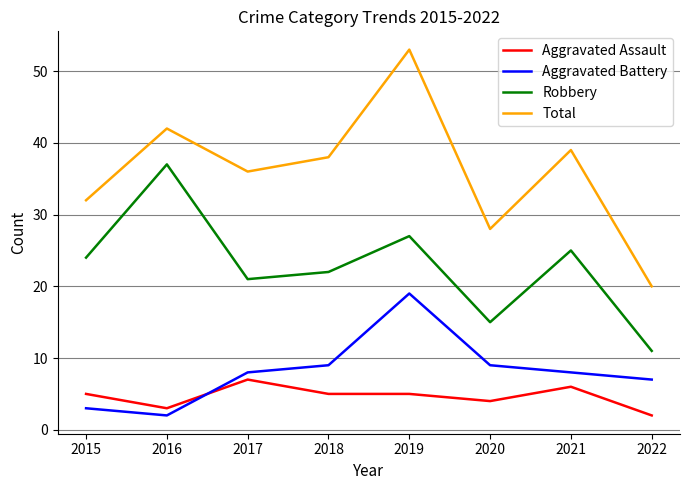

Rank the series by their maximum value, from highest to lowest.

Total, Robbery, Aggravated Battery, Aggravated Assault